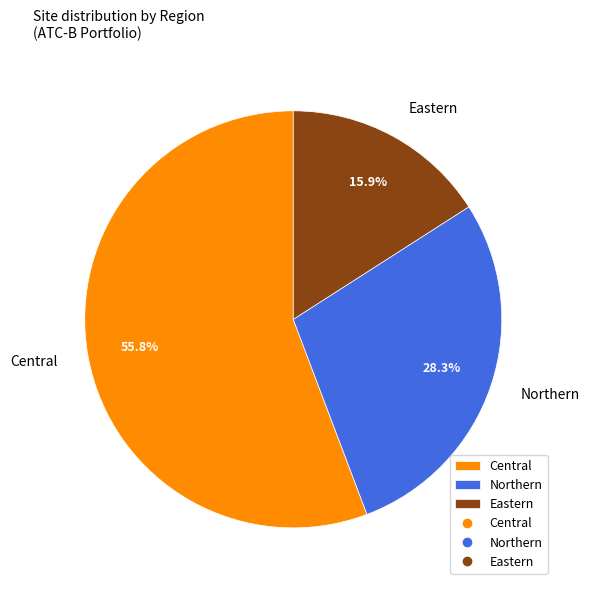

The Central slice represents 56% of the pie. True or false?

True